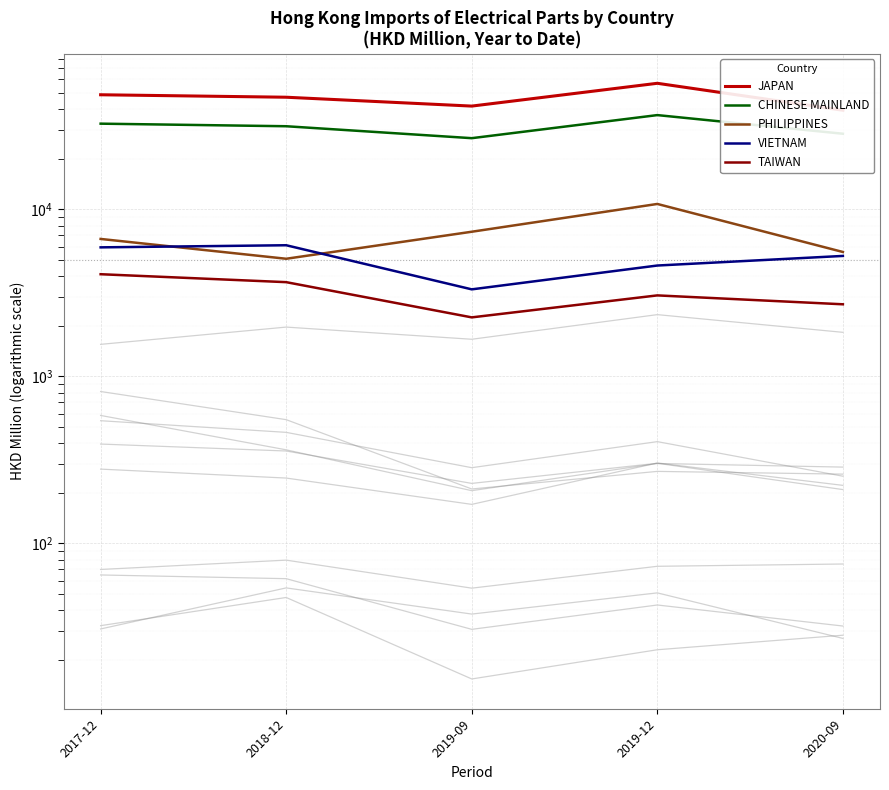

At which category does the chart reach its minimum across all series?

2019-09